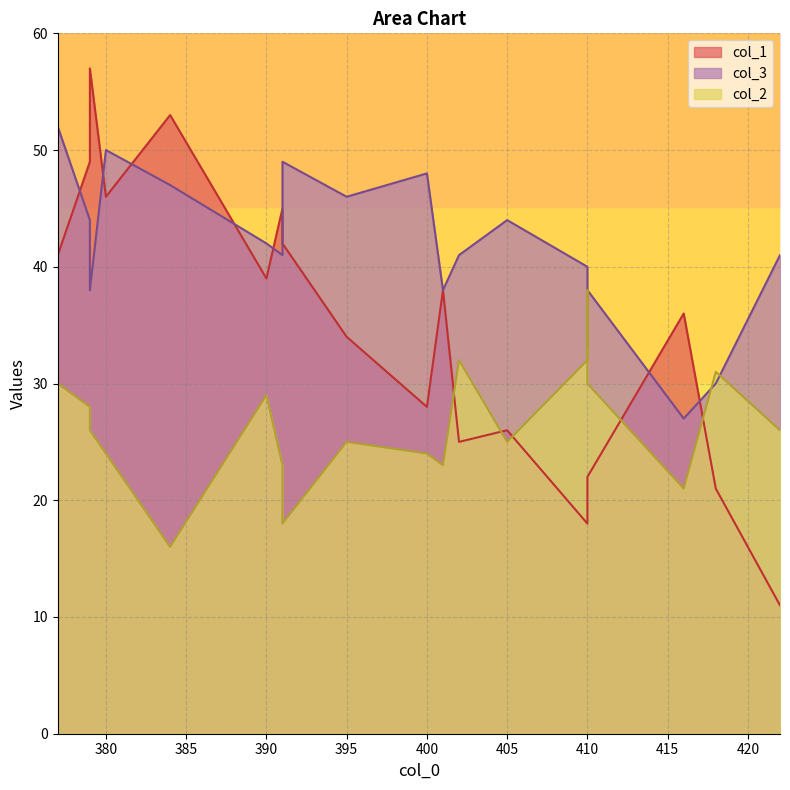

Count the number of categories in the chart.

19